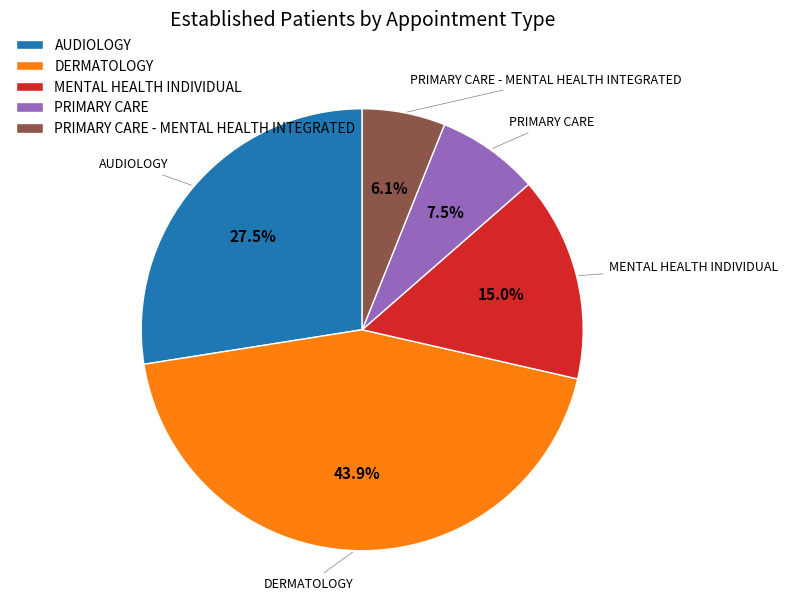

How many slices are in this pie chart?

5